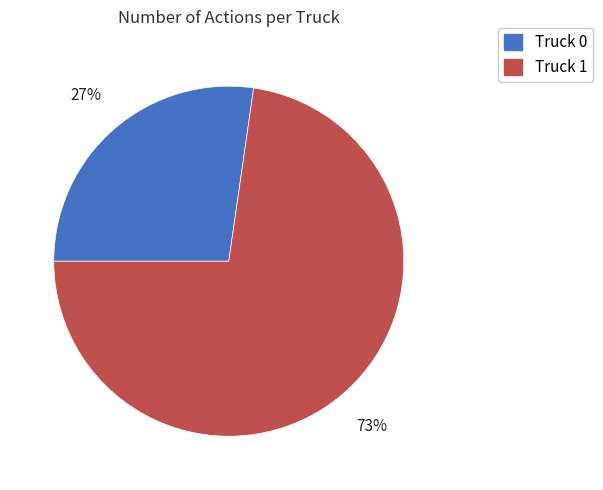

Which slice is the smallest?

Truck 0